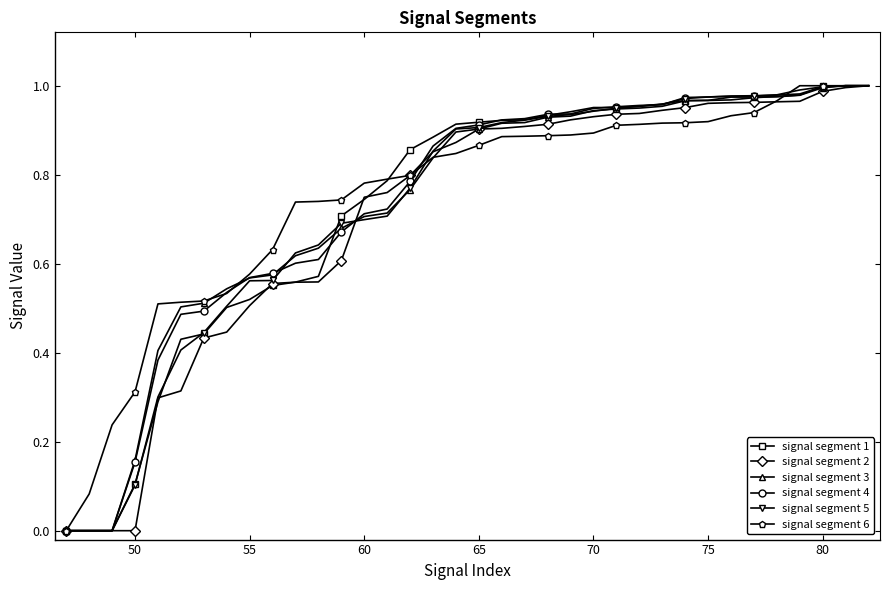

True or false: signal segment 5 has more than 0 points higher than both neighbors.

False